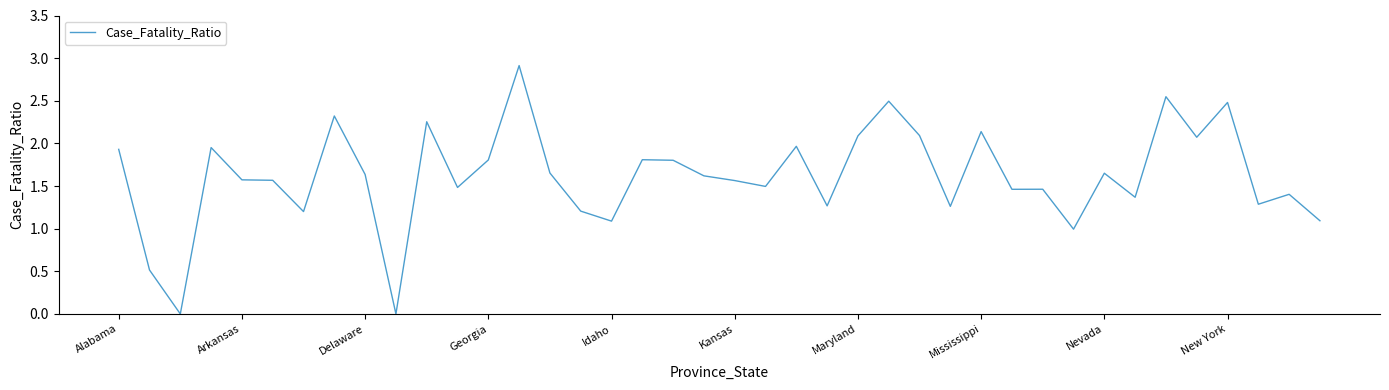

What is the greatest value displayed?

2.9